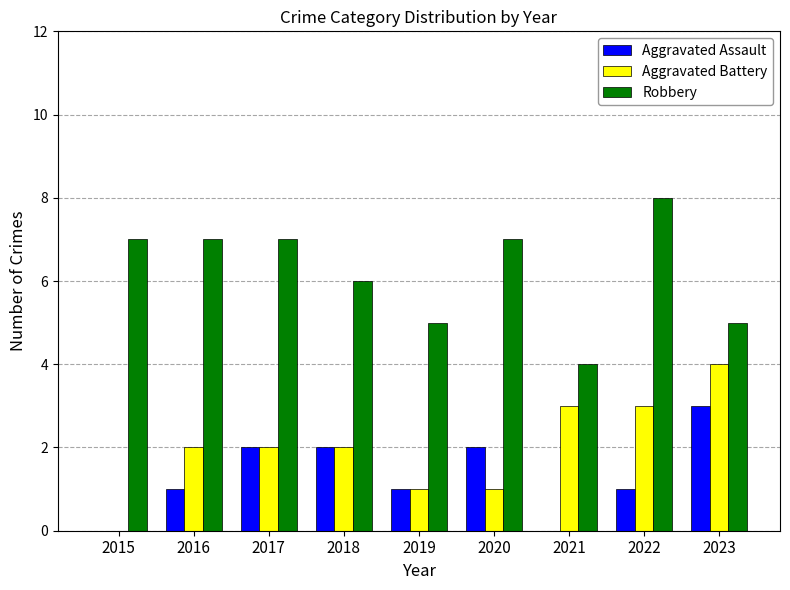

What is the approximate value of Aggravated Battery at 2021?

3